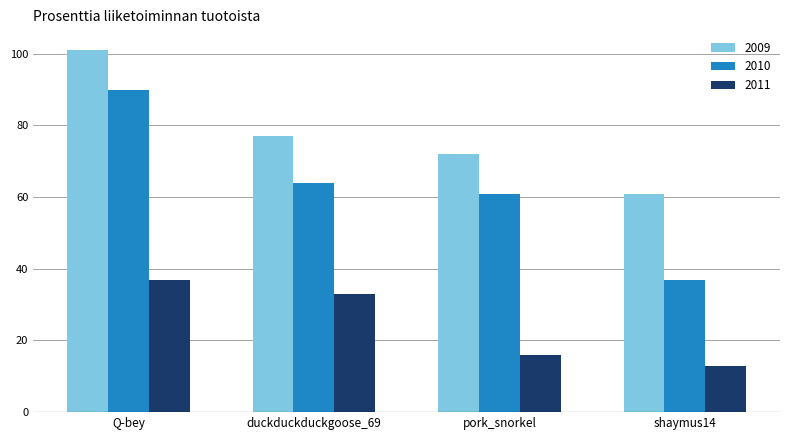

Rank the categories by 2010 value from highest to lowest.

Q-bey, duckduckduckgoose_69, pork_snorkel, shaymus14